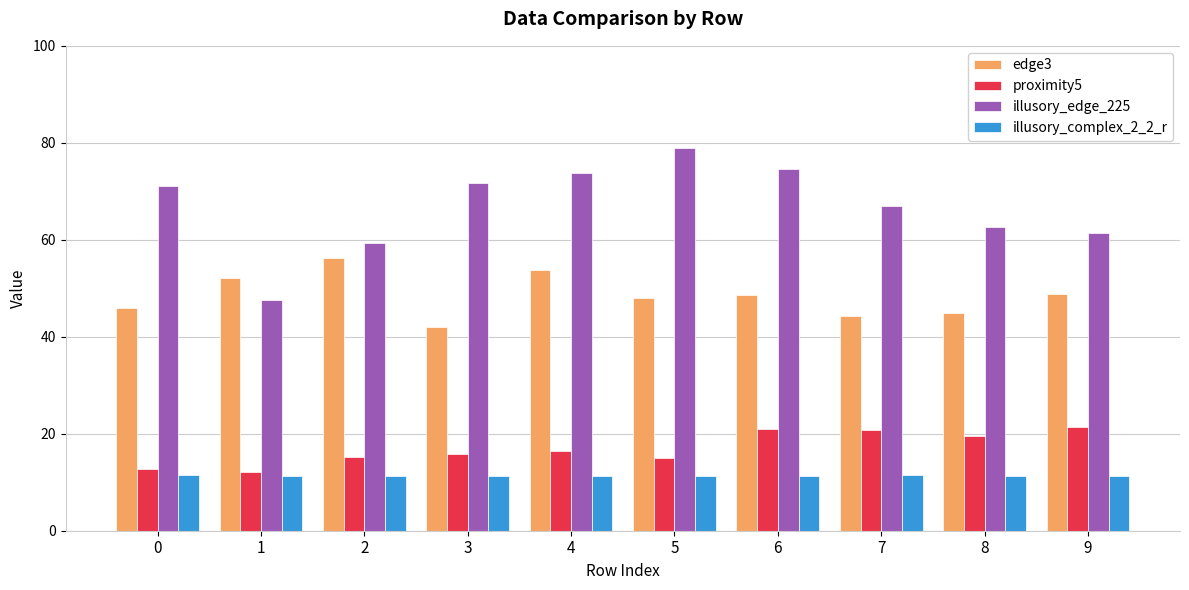

What is the difference between the second highest and second lowest values in the illusory_edge_225 series?

15.1